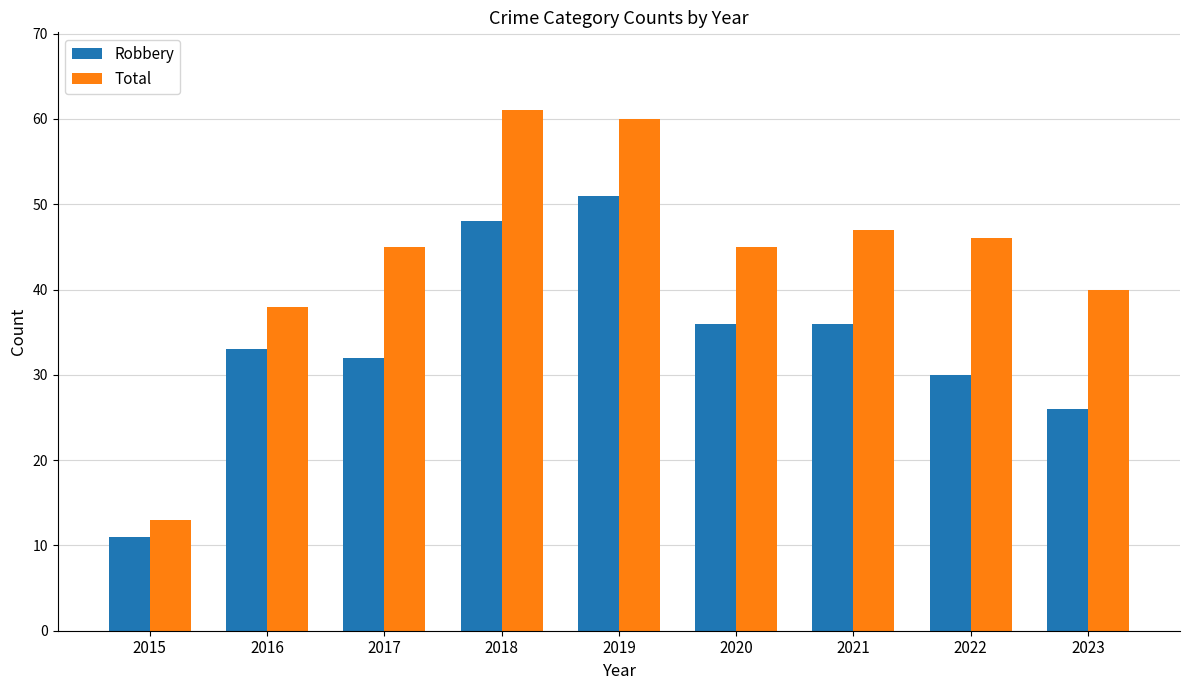

The Robbery series shows 21 at 2017. True or false?

False